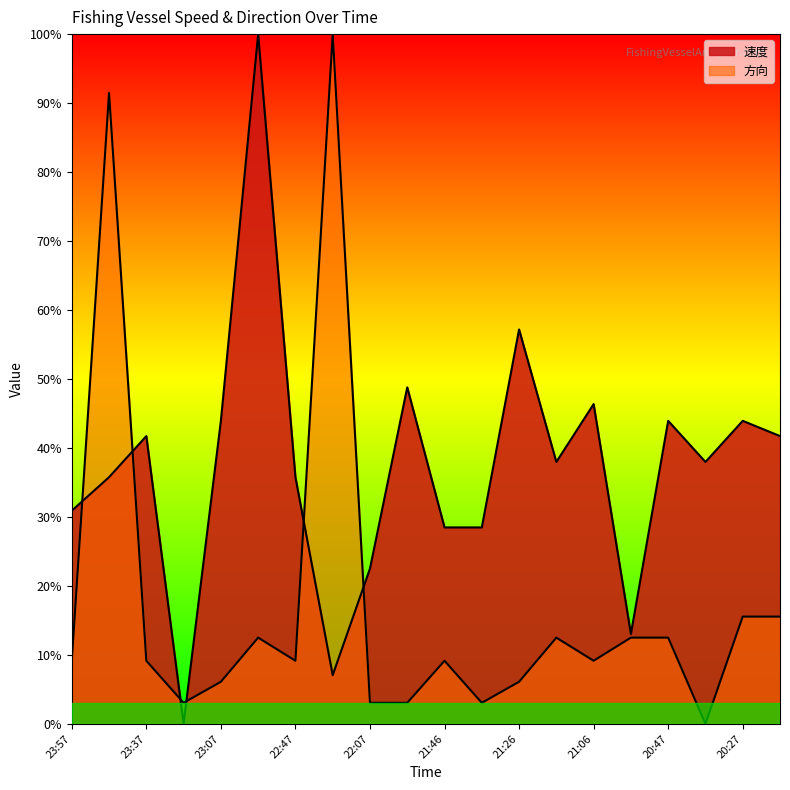

Reading left to right, extract all data points from this chart.

速度: 23:57=30.9	23:47=35.8	23:37=41.7	23:27=0.0	23:07=43.9	22:57=100.0	22:47=35.8	22:36=7.1	22:07=22.5	21:56=48.8	21:46=28.5	21:37=28.5	21:26=57.2	21:16=38.0	21:06=46.4	20:56=13.0	20:47=43.9	20:37=38.0	20:27=43.9	20:16=41.7
方向: 23:57=9.1	23:47=91.5	23:37=9.1	23:27=3.0	23:07=6.1	22:57=12.5	22:47=9.1	22:36=100.0	22:07=3.0	21:56=3.0	21:46=9.1	21:37=3.0	21:26=6.1	21:16=12.5	21:06=9.1	20:56=12.5	20:47=12.5	20:37=0.0	20:27=15.5	20:16=15.5